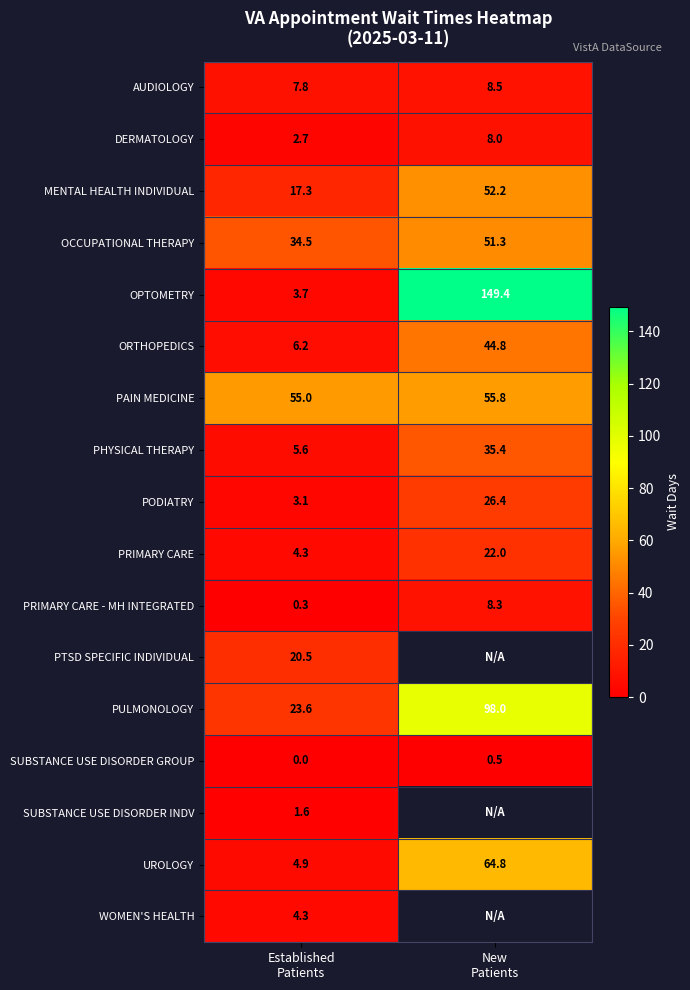

What is the difference between the maximum and minimum values in the DERMATOLOGY series?

5.3